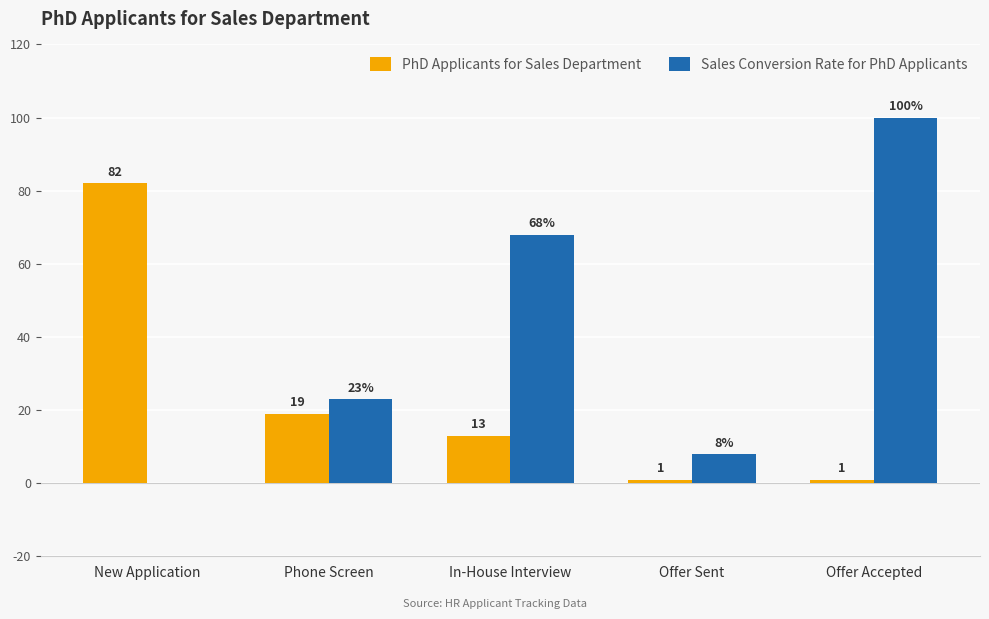

How many values in Sales Conversion Rate for PhD Applicants are above zero?

4